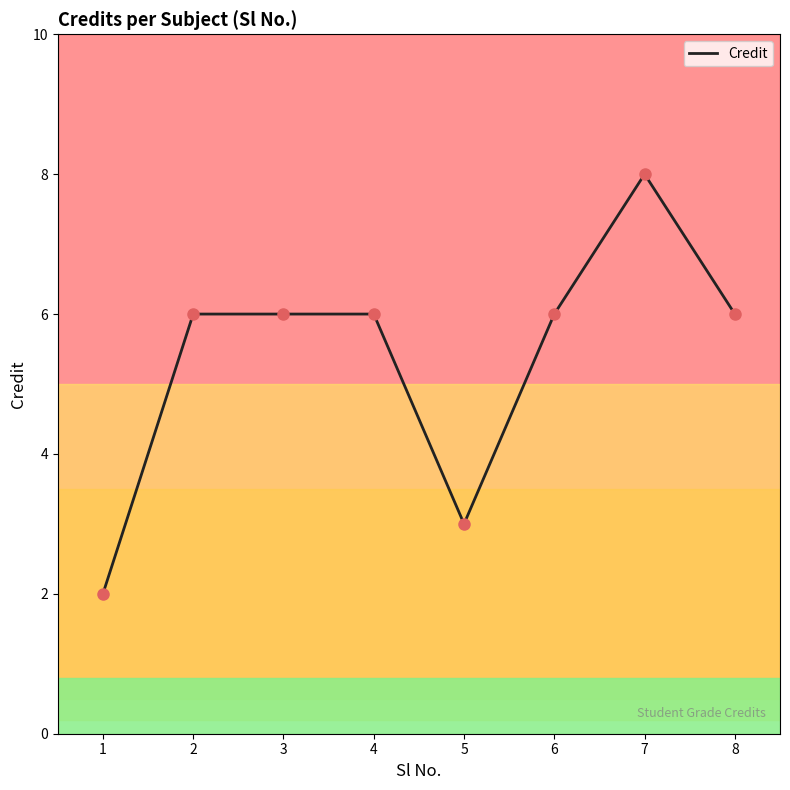

What is the ratio of the value at 2 to the value at 4?

1.0